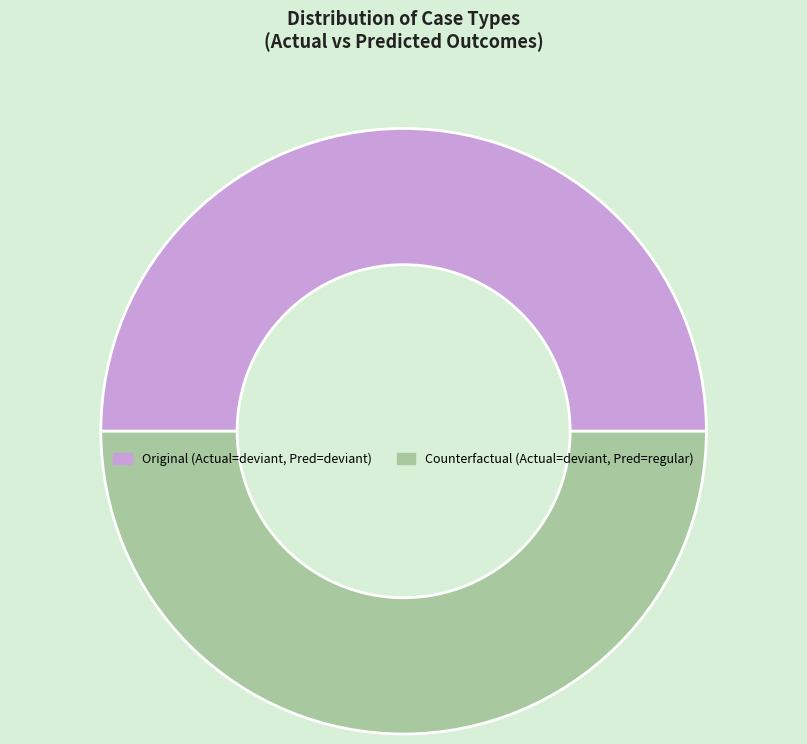

How many slices are in this pie chart?

2